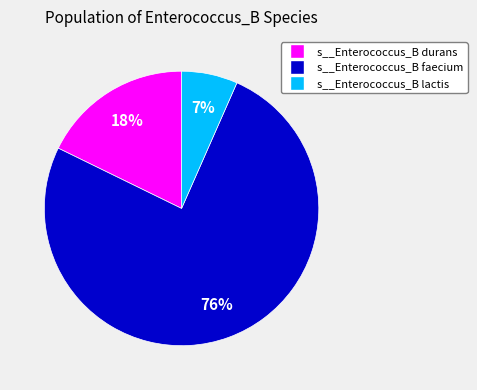

Do s__Enterococcus_B faecium and s__Enterococcus_B lactis together represent more than half of the pie?

Yes